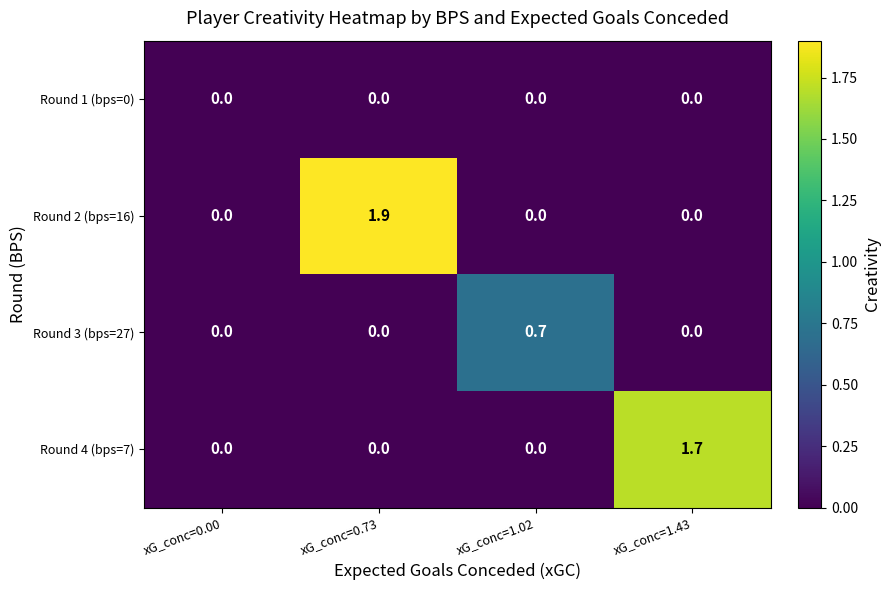

The Round 3 (bps=27) series shows -0.4 at xG_conc=0.73. True or false?

False